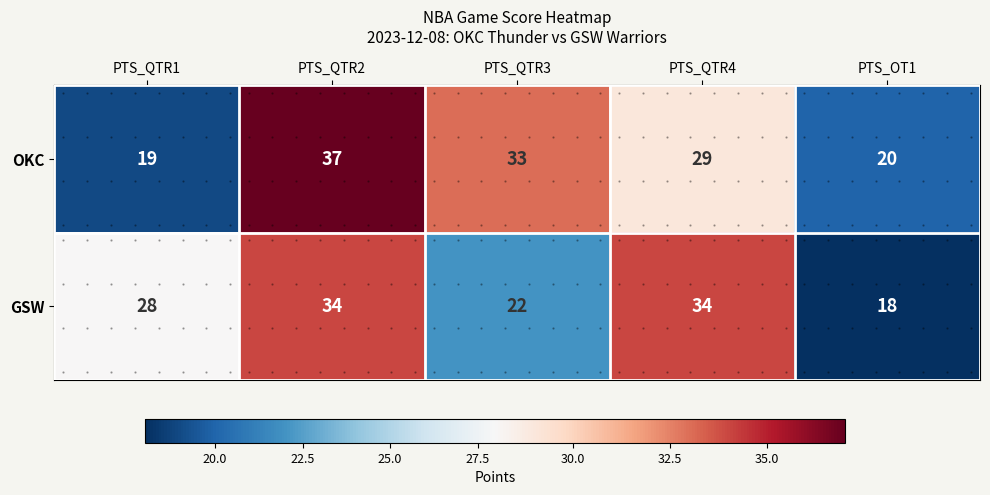

Between PTS_QTR1 and PTS_OT1, which series saw the biggest shift?

GSW